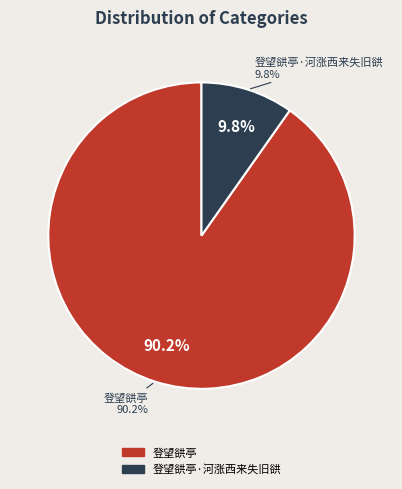

How many segments does this pie chart have?

2